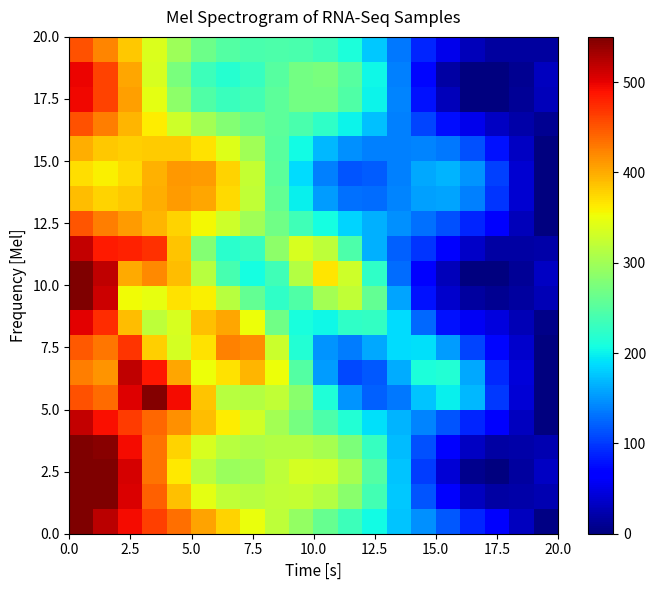

Count the number of categories in the chart.

20